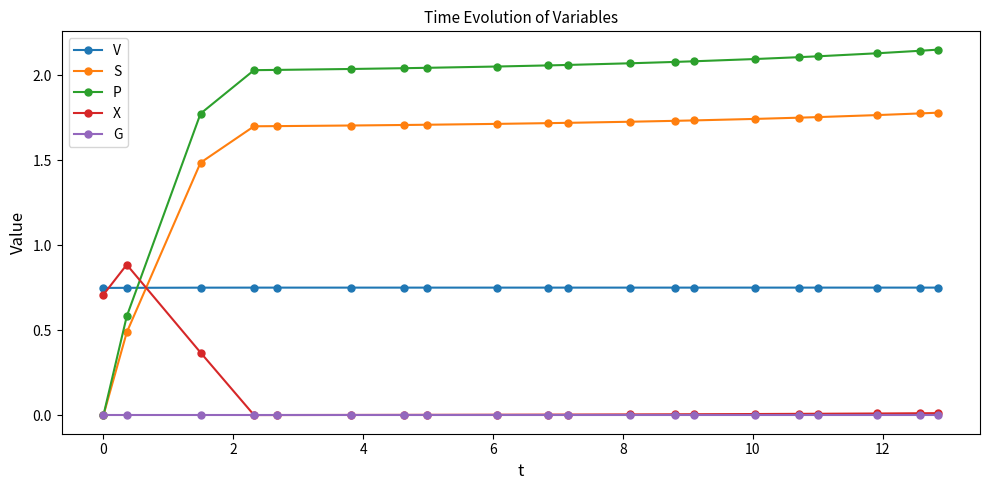

Does the chart have visible grid lines?

No